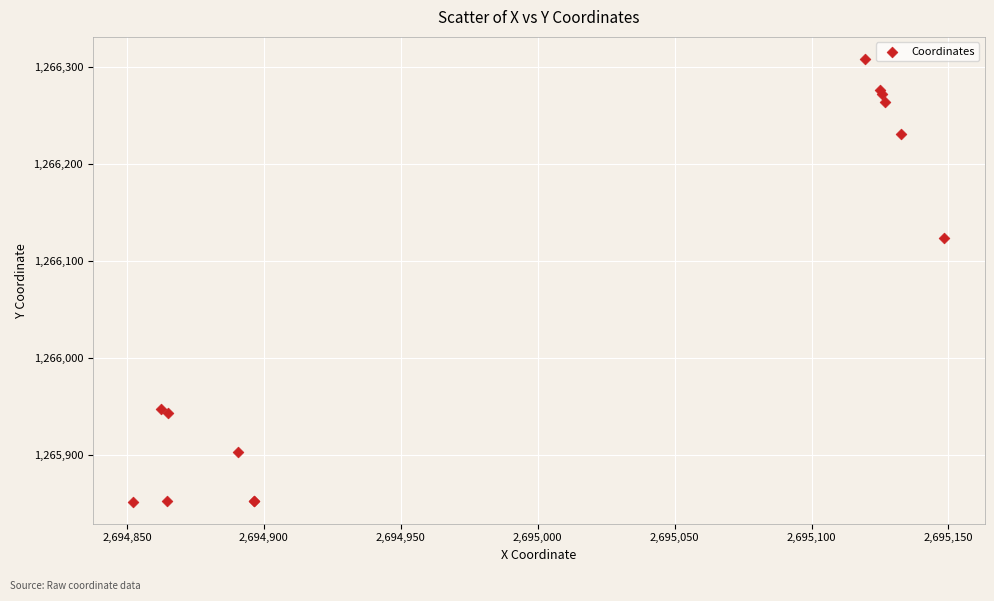

What Y value in the scatter plot is closest to 1266080?

1266124.0